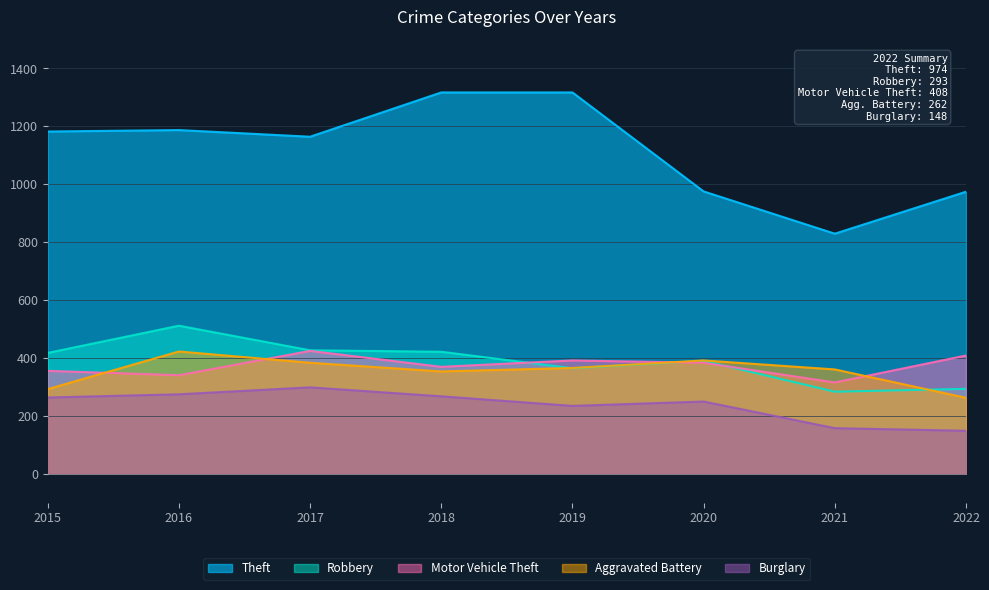

In Motor Vehicle Theft, how many points are lower than both neighbors (excluding endpoints)?

3